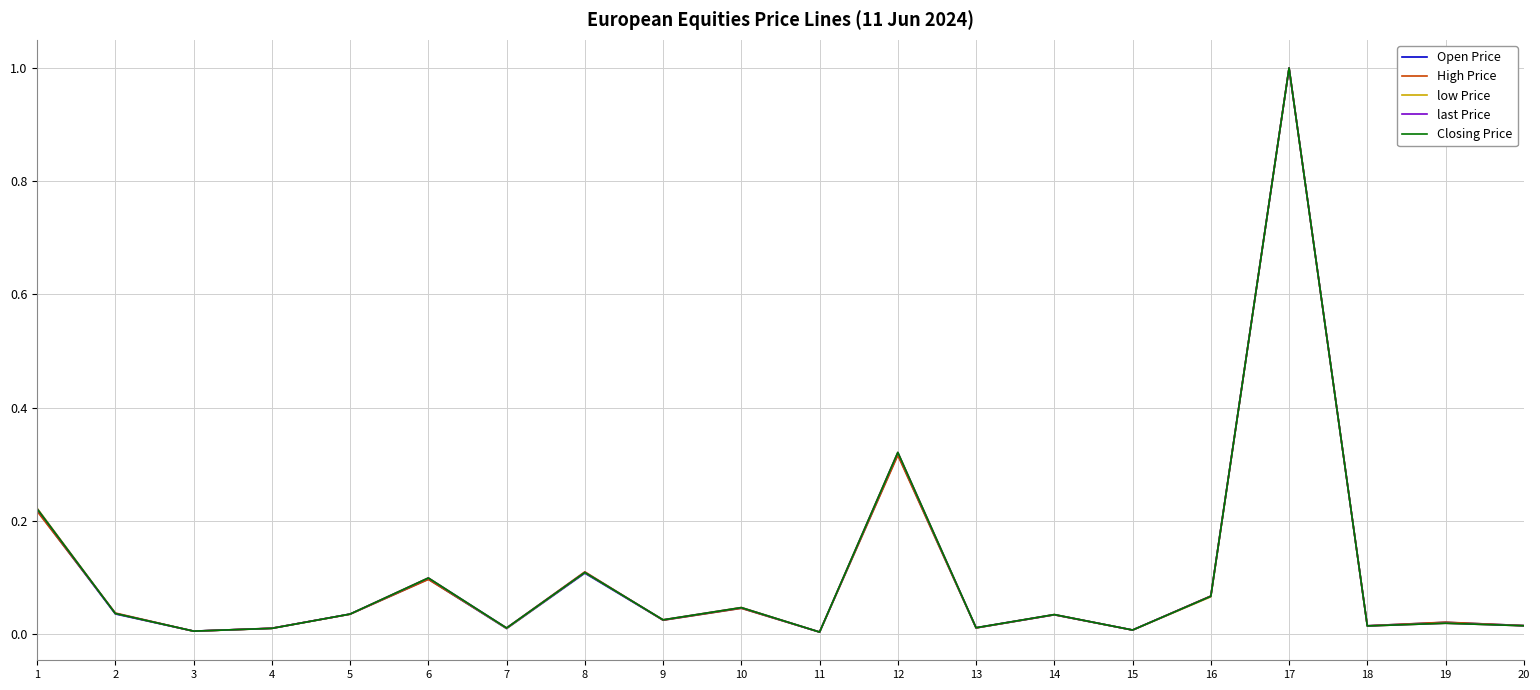

The value of last Price at 18 is 0.0. True or false?

False